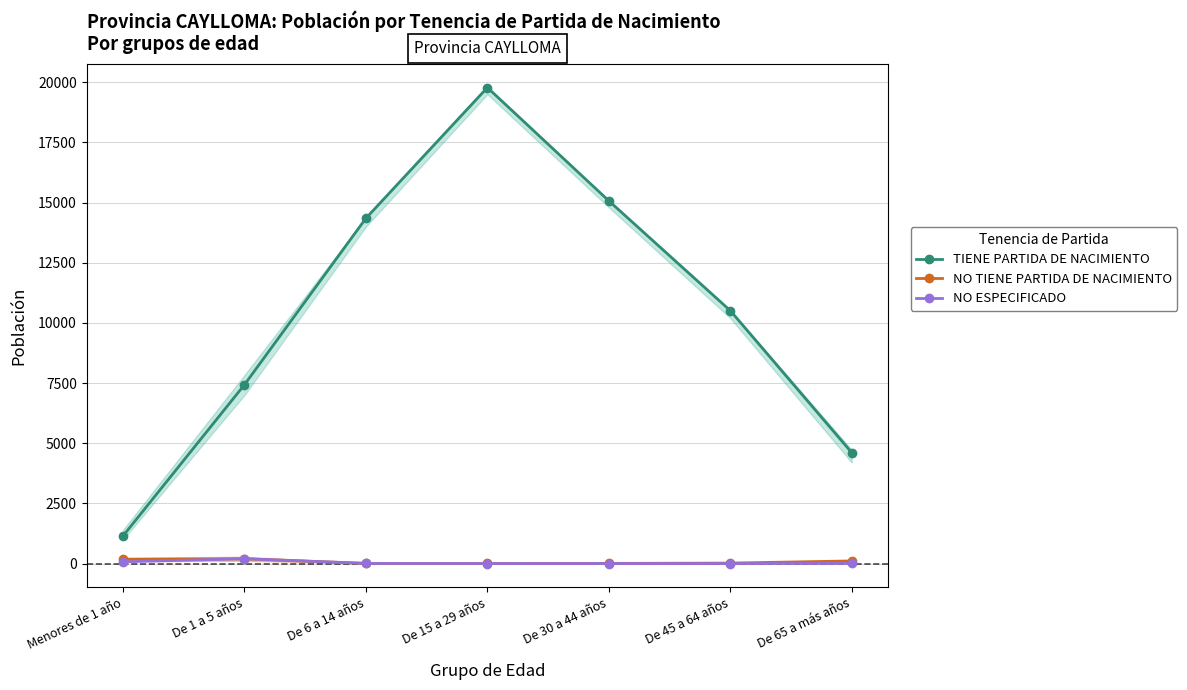

Where does the NO ESPECIFICADO series first go above 6?

Menores de 1 año